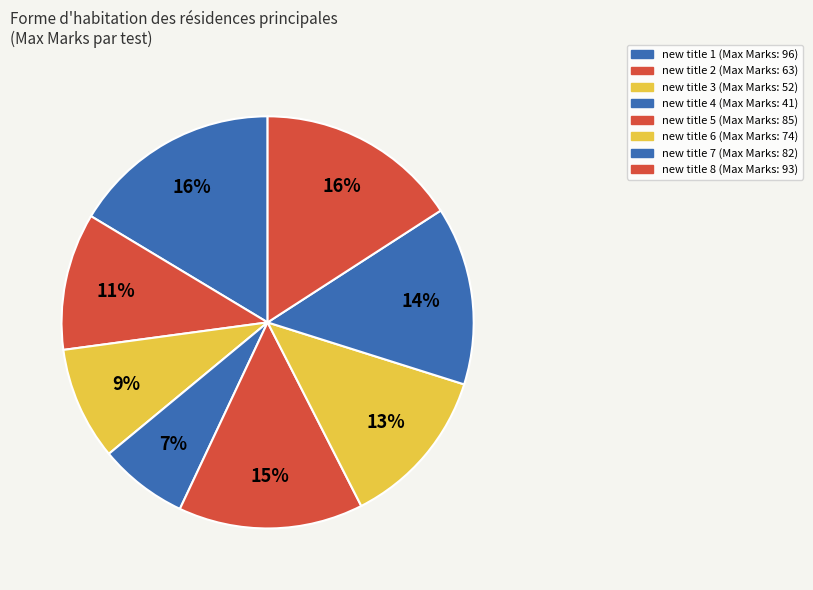

How many slices are in this pie chart?

8